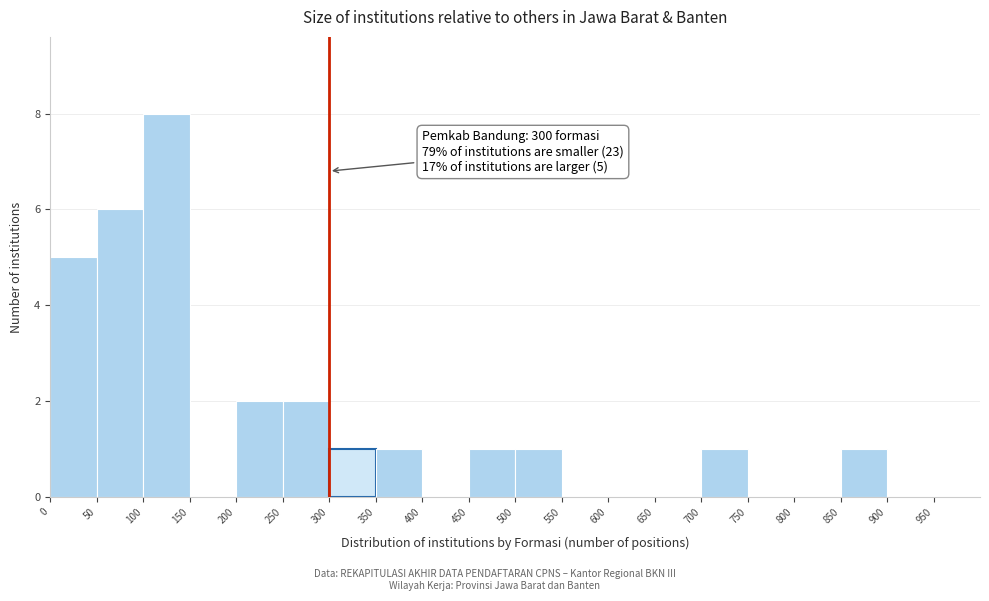

Which range on the x-axis has the tallest bar?

100 to 150